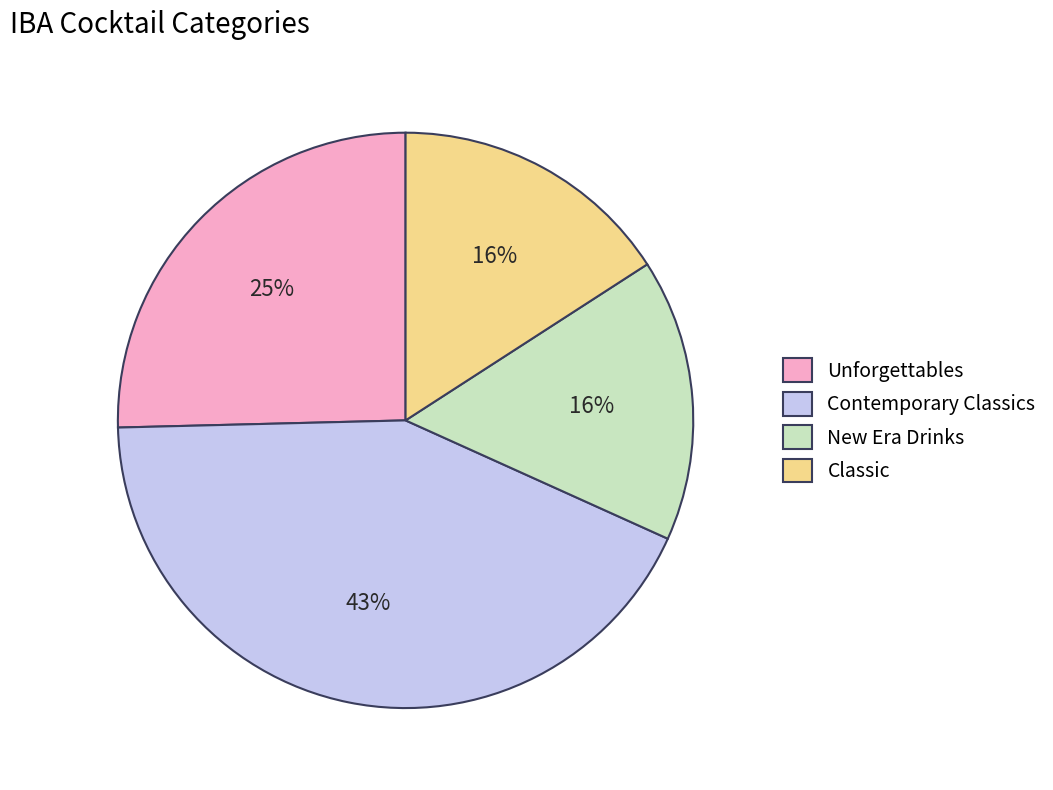

To the nearest percent, what is the difference between the New Era Drinks and Contemporary Classics slice percentages?

27%